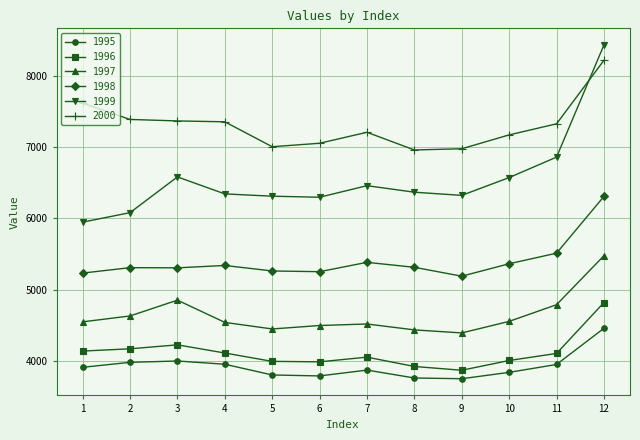

Does the chart display data point markers on the line(s)?

Yes